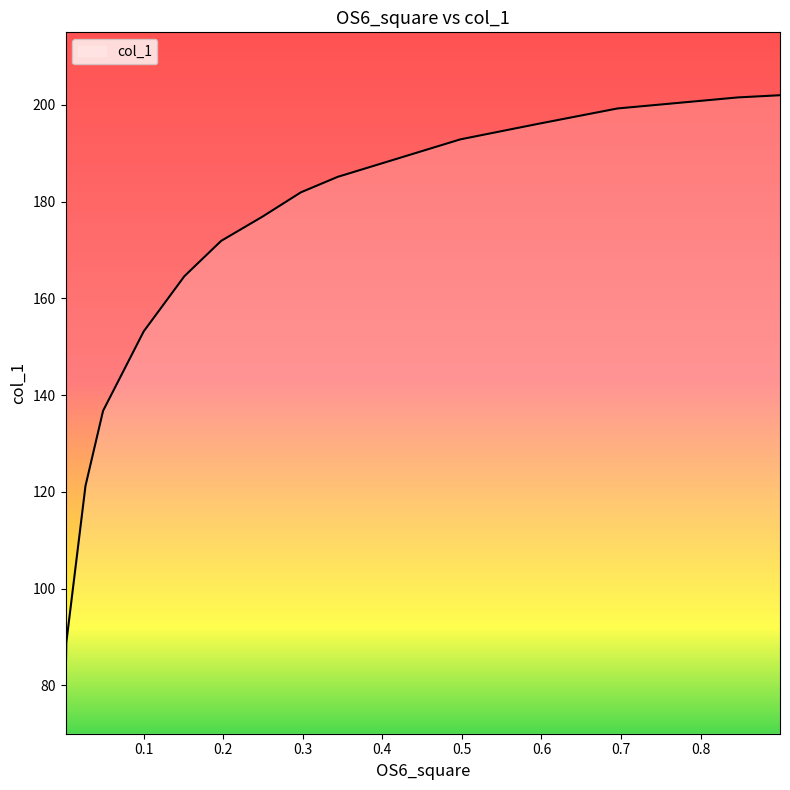

What is the smallest value displayed?

79.7